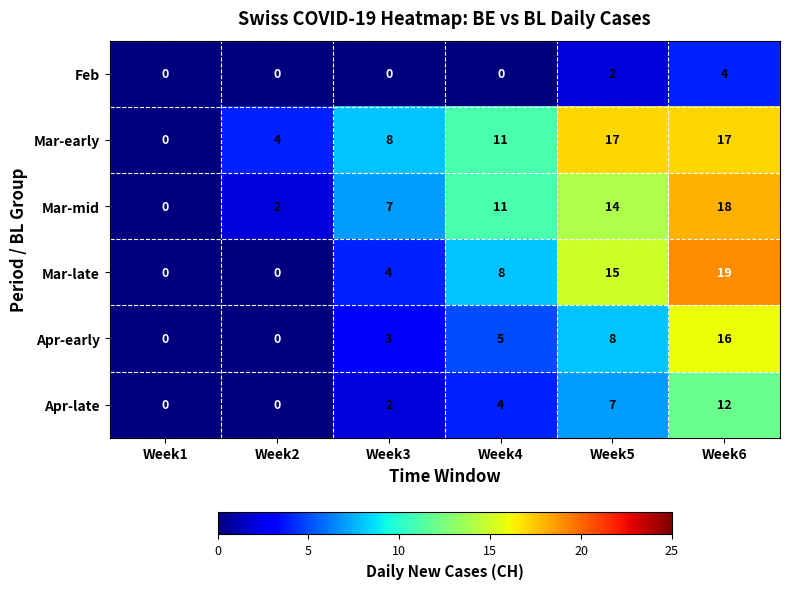

How many distinct data groups are displayed?

6